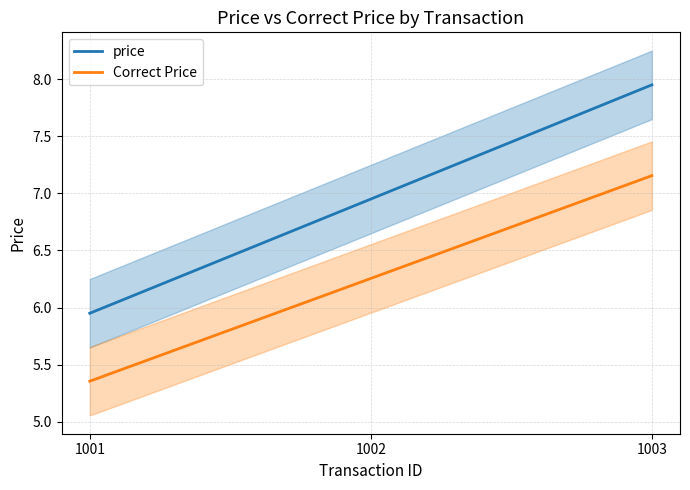

What are all the series names shown in the legend?

price, Correct Price